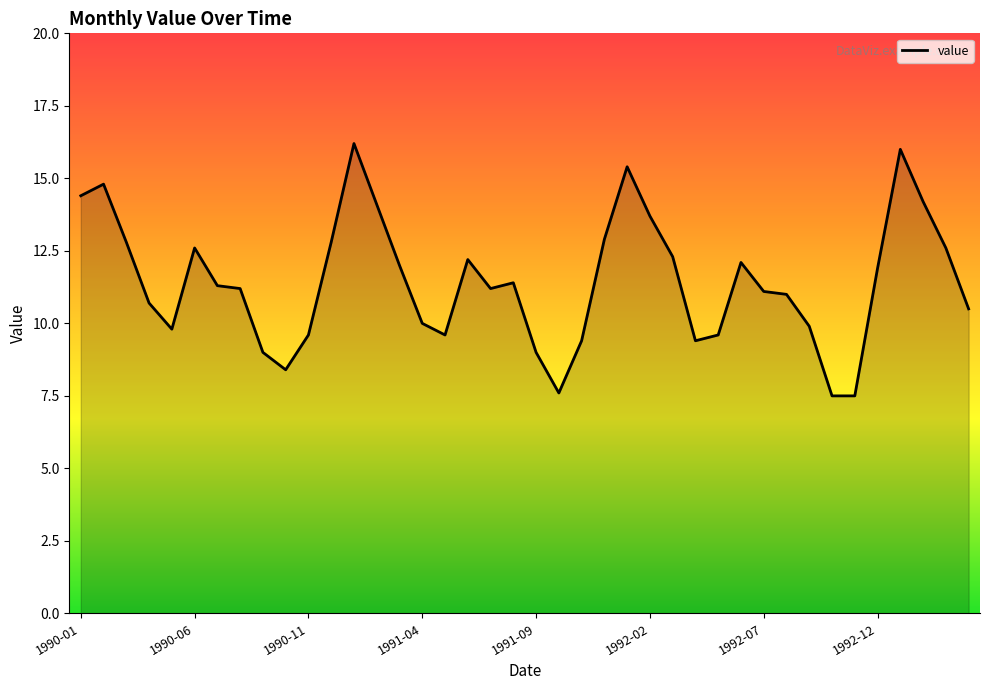

What is the maximum value shown in the chart?

16.2